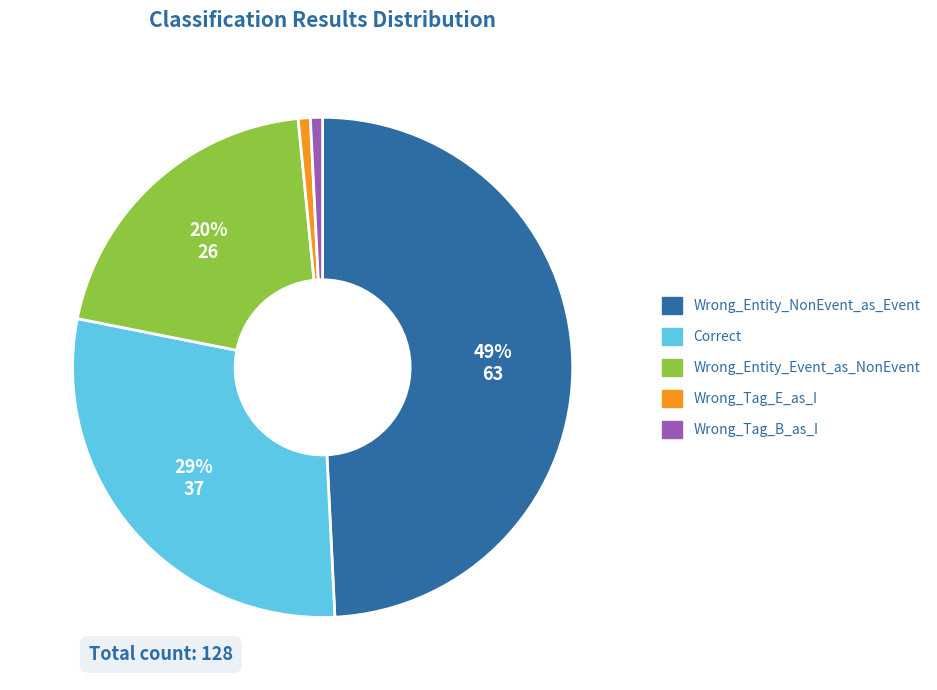

Approximately how many times larger is the value at Correct compared to Wrong_Entity_NonEvent_as_Event?

0.6